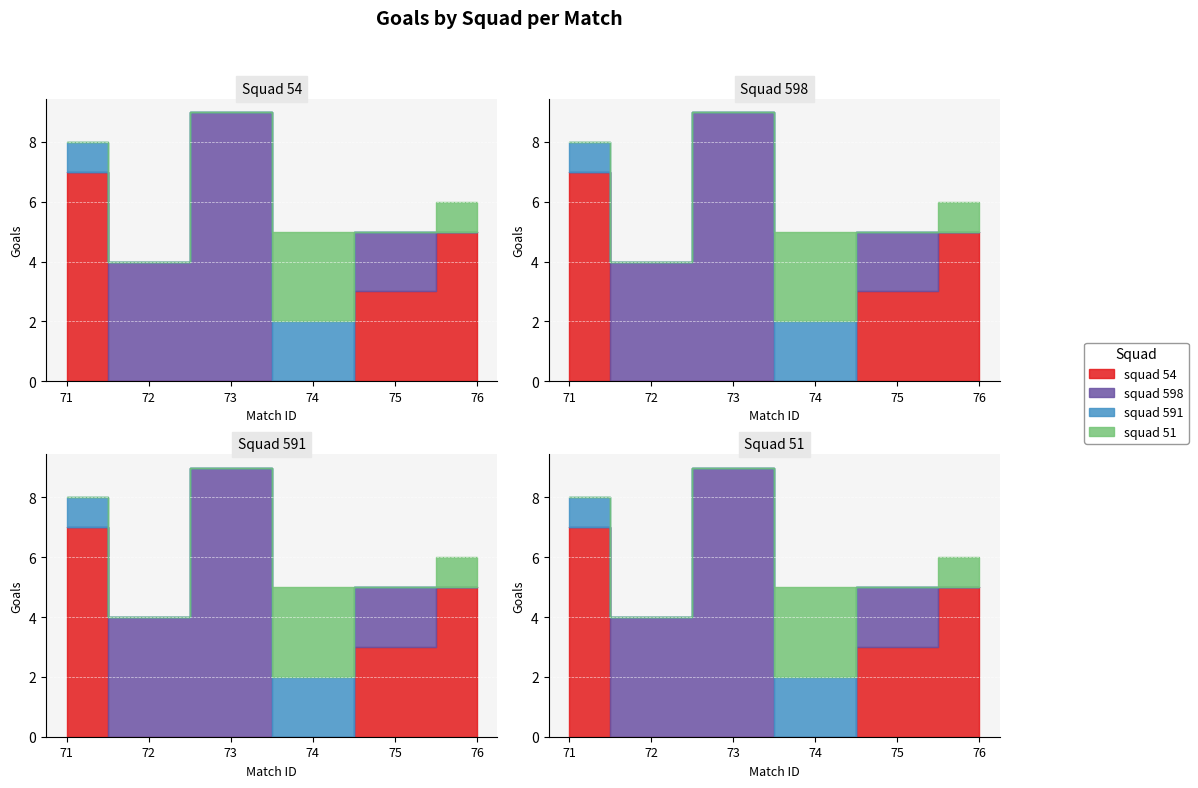

How many categories are shown in the chart?

6